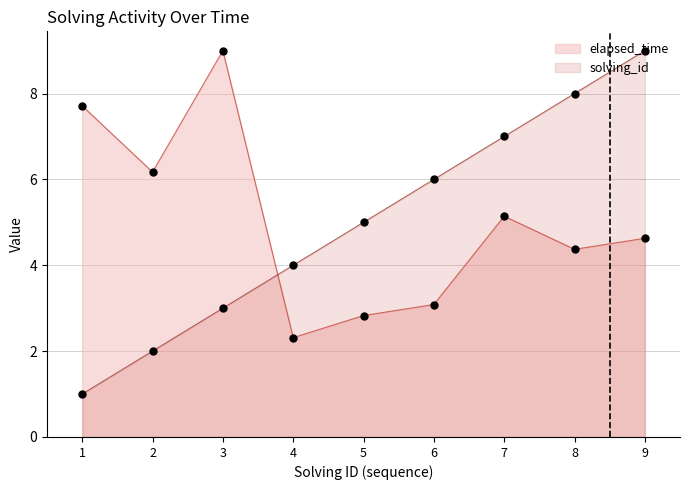

What are all the series names shown in the legend?

elapsed_time, solving_id